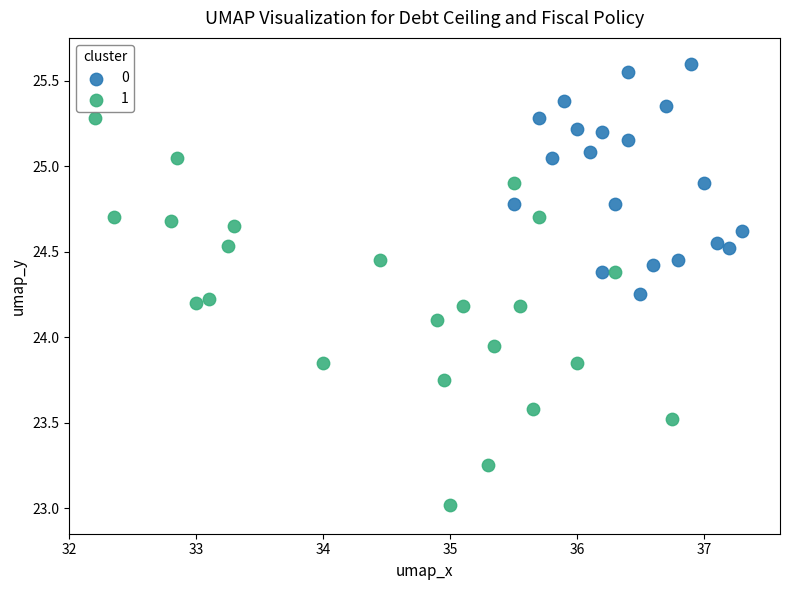

Which series reaches the maximum Y coordinate?

0